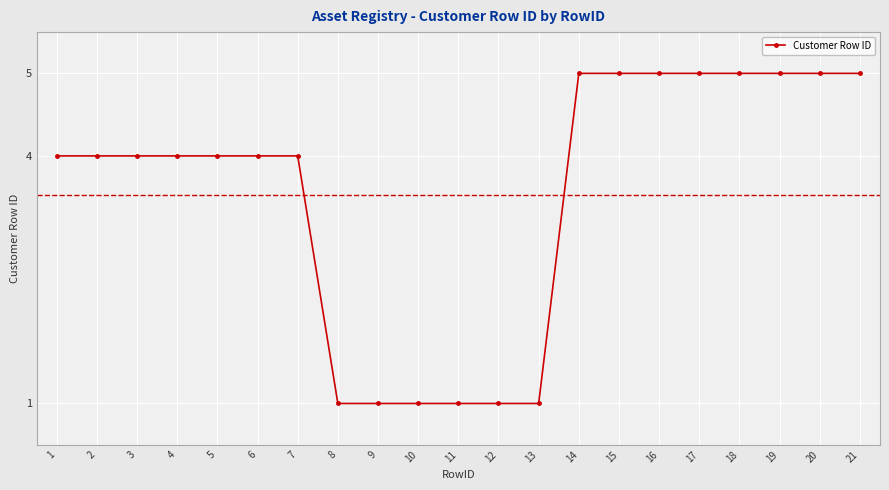

What is the value of the 2nd point from the left?

4